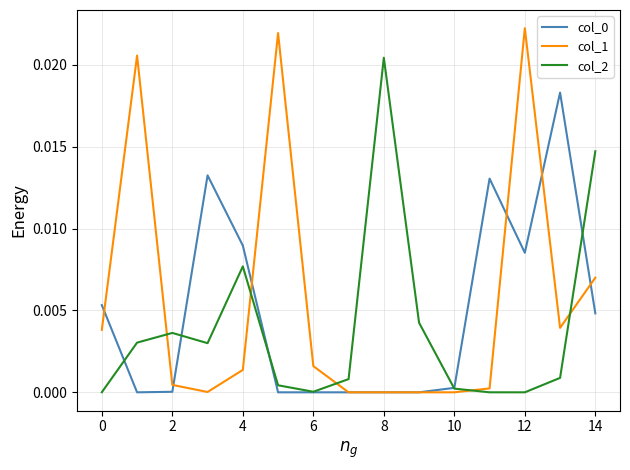

Does the chart display data point markers on the line(s)?

No